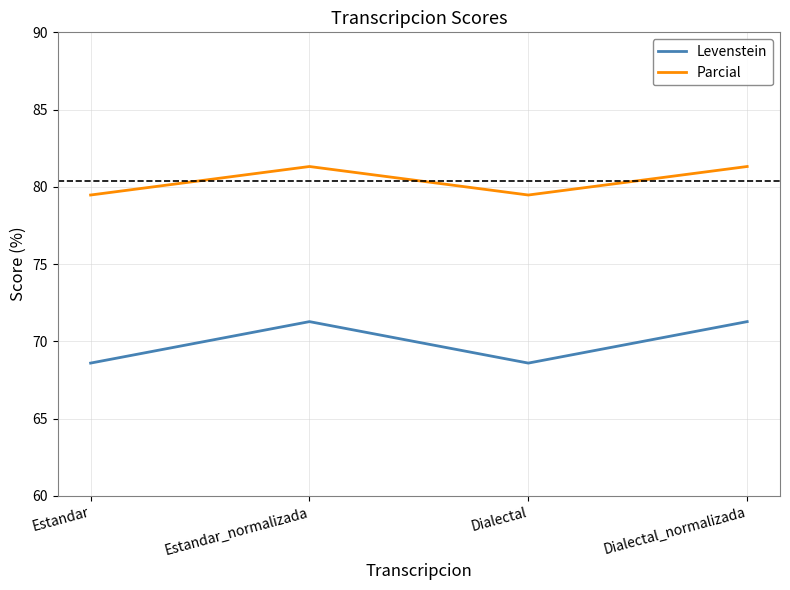

Which series has the largest range (max minus min)?

Levenstein